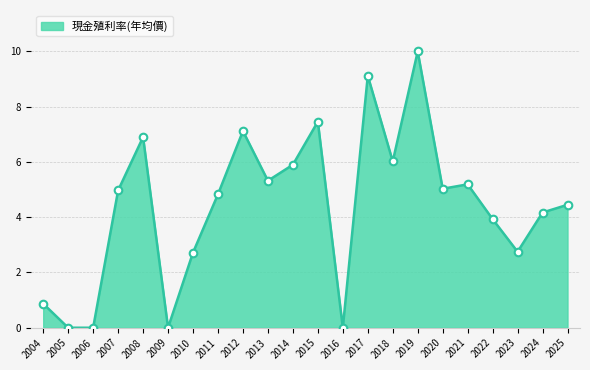

Between 2007 and 2004, which is larger?

2007